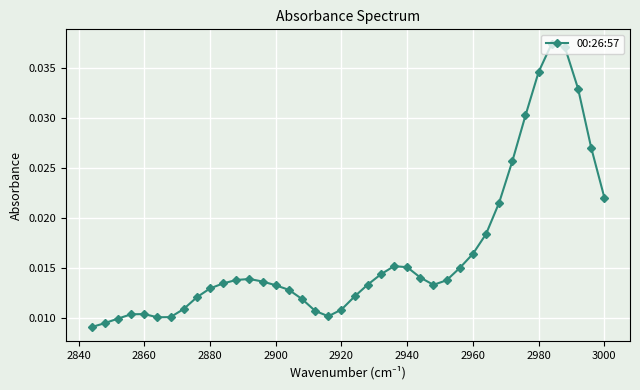

How many points are lower than both their immediate neighbors (excluding endpoints)?

3